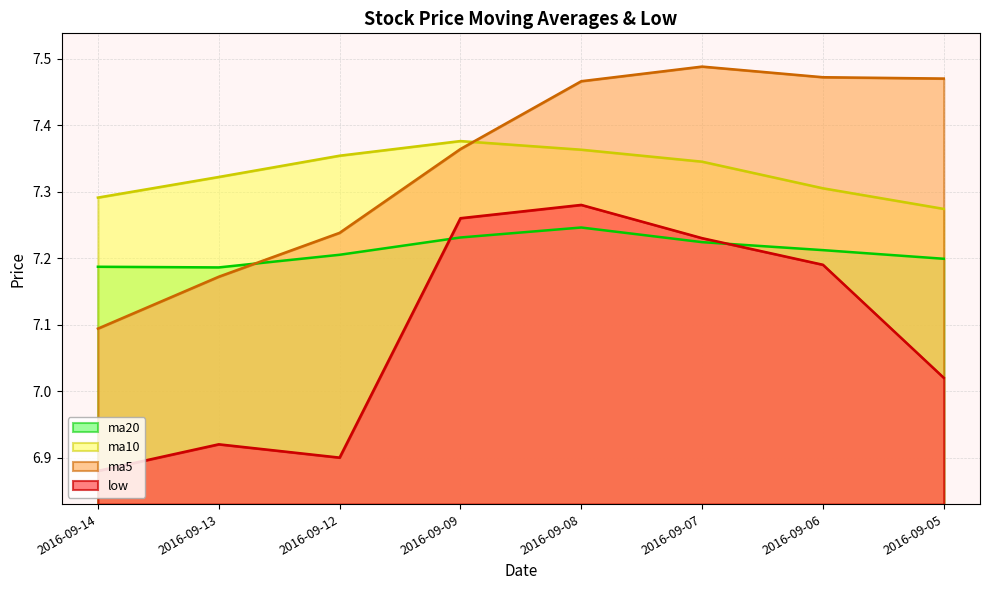

In ma10, how many points are higher than both neighbors (excluding endpoints)?

1